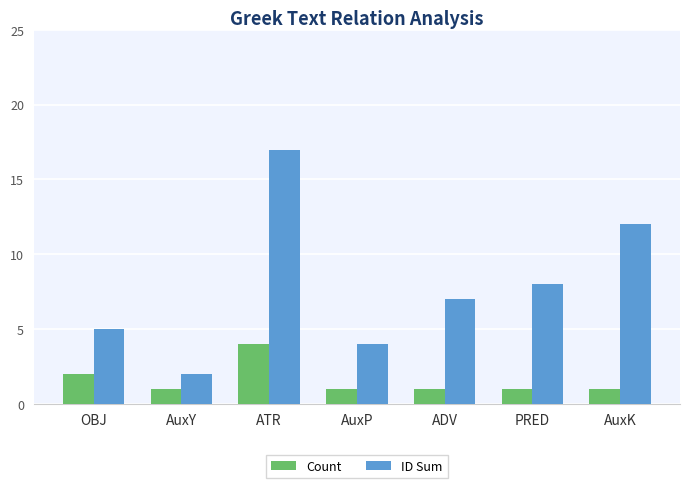

How many groups of bars are there?

7